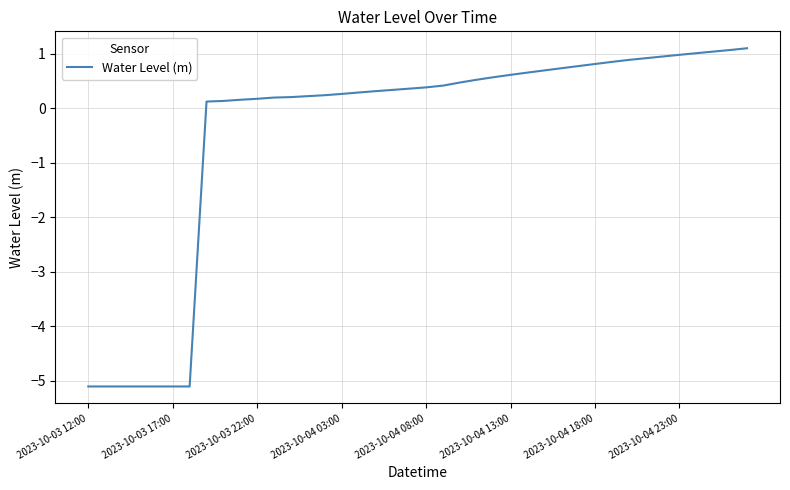

What is the smallest value displayed?

-5.1